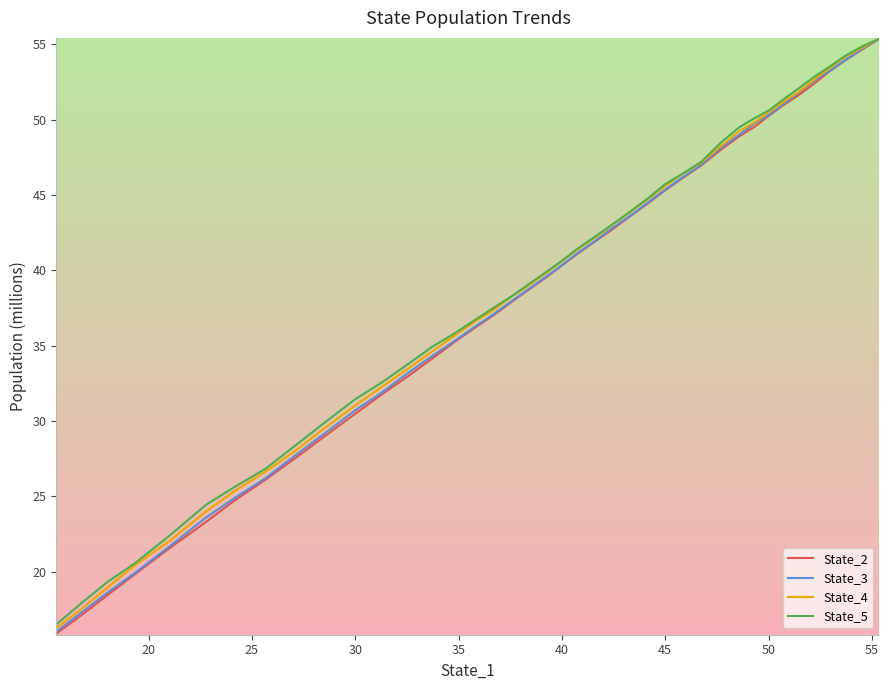

Which series has the widest spread of values?

State_2